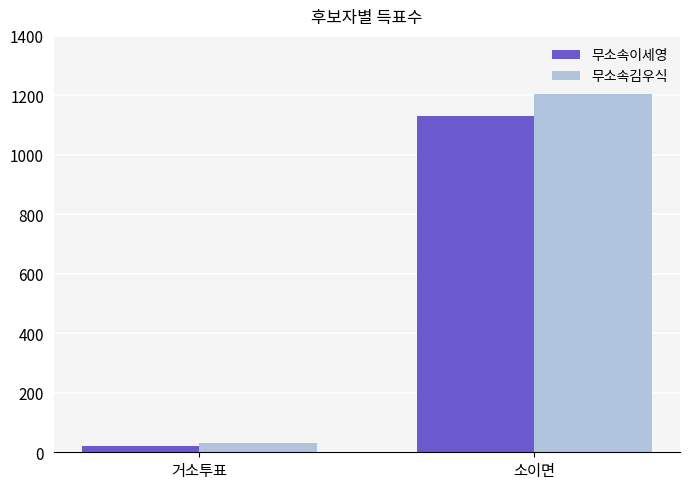

How many groups of bars are there?

2